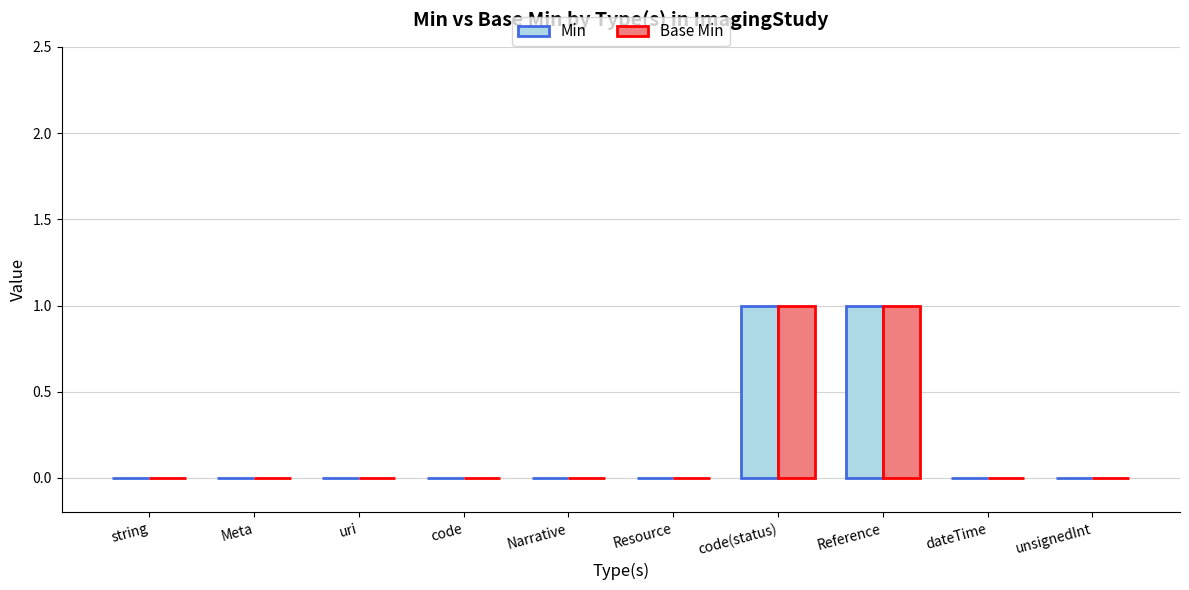

The value of Base Min at string is 0. True or false?

True